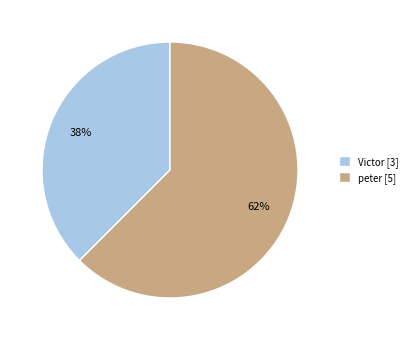

Which category has the smallest portion of the pie?

Victor